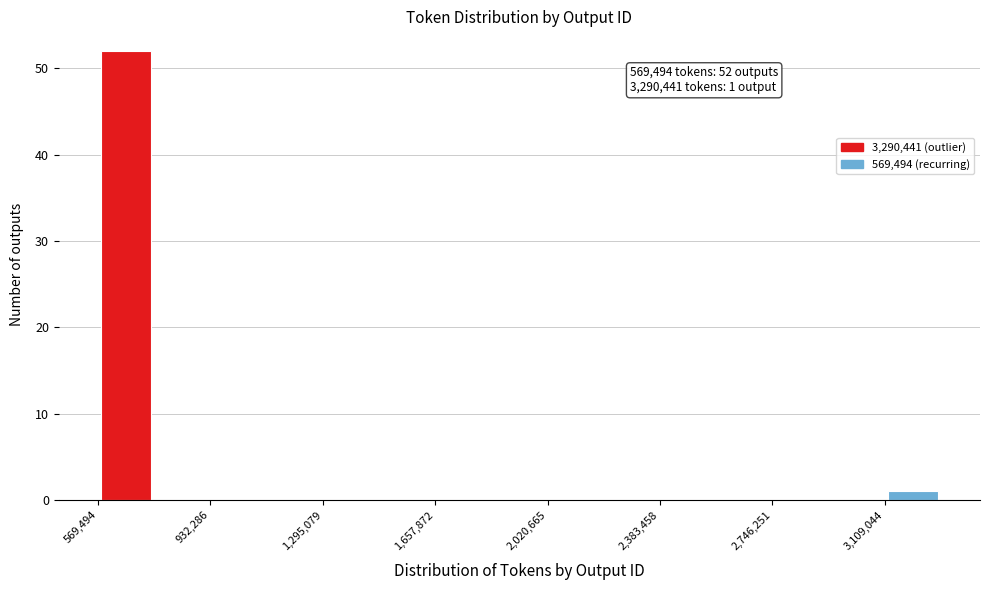

Around what value on the x-axis is the tallest bar? Give the approximate position of its centre, as read against the axis.

650000